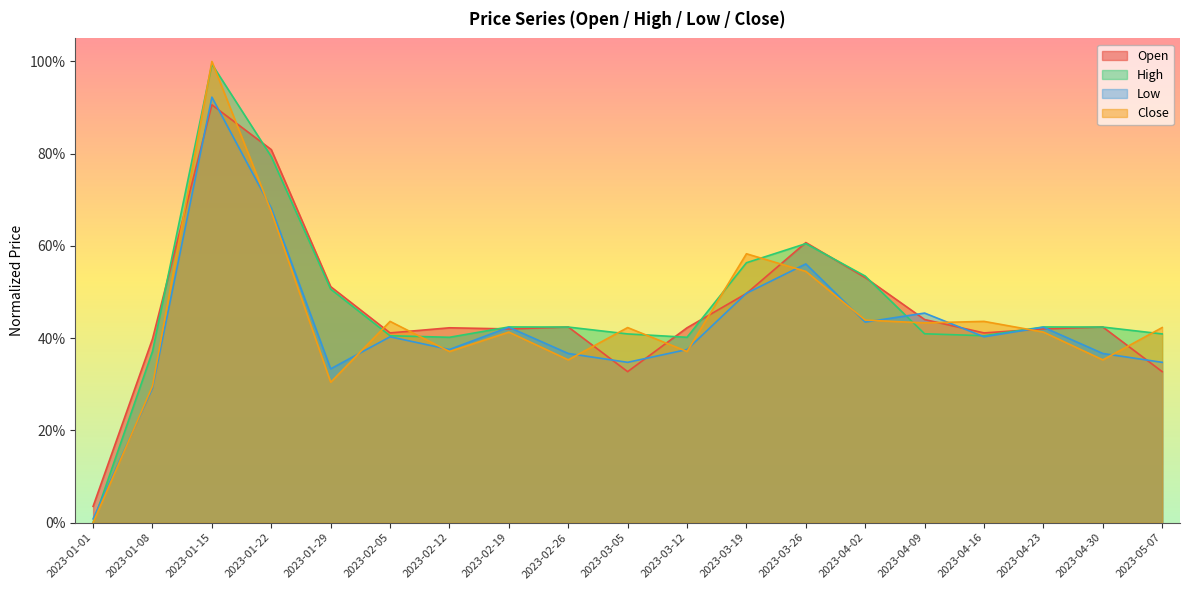

At which category does Open reach its first local peak?

2023-01-15